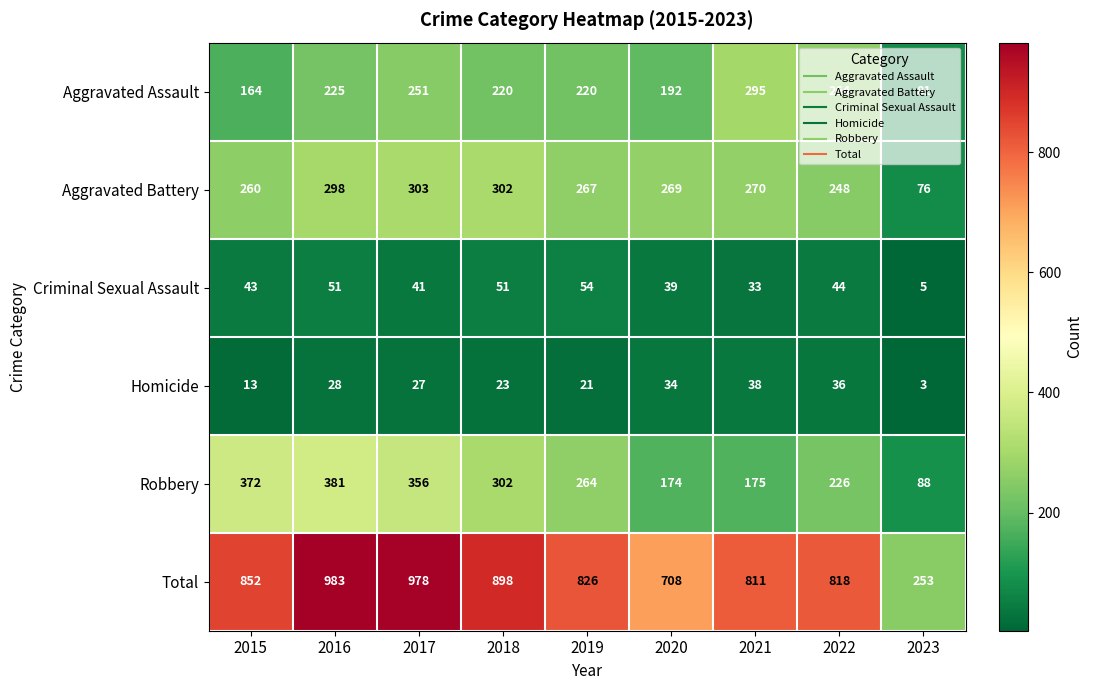

What is the average value of the Criminal Sexual Assault series?

40